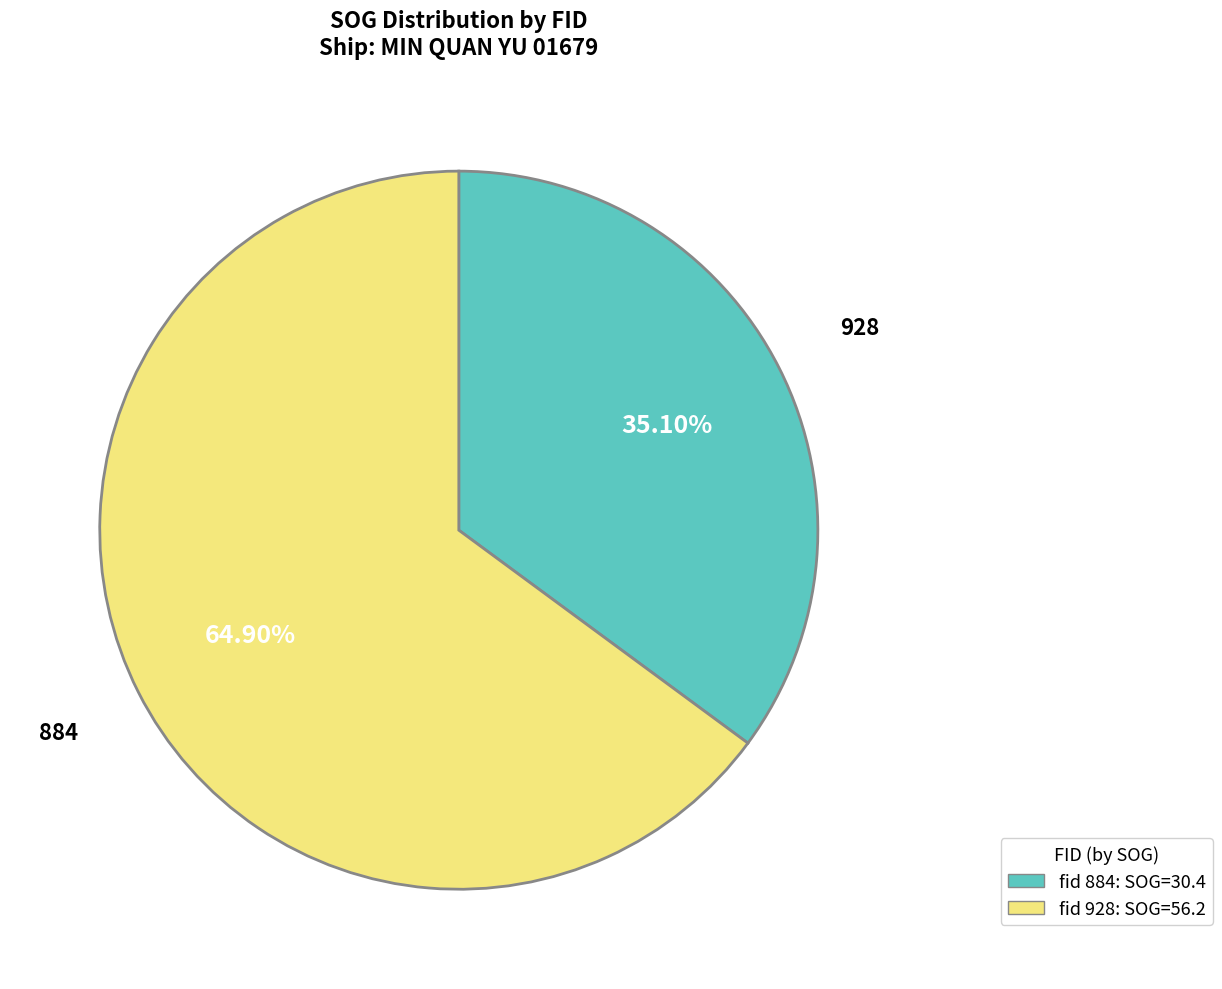

Is there a majority slice in this chart?

Yes